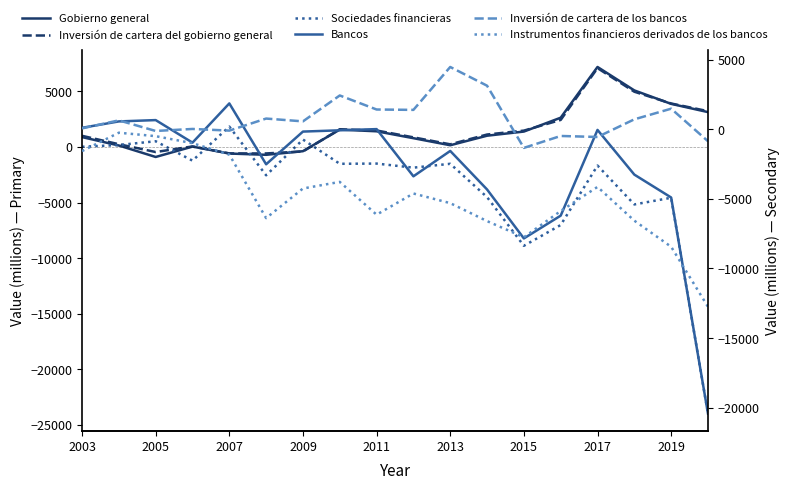

What is the sum of all Inversión de cartera del gobierno general values?

27570